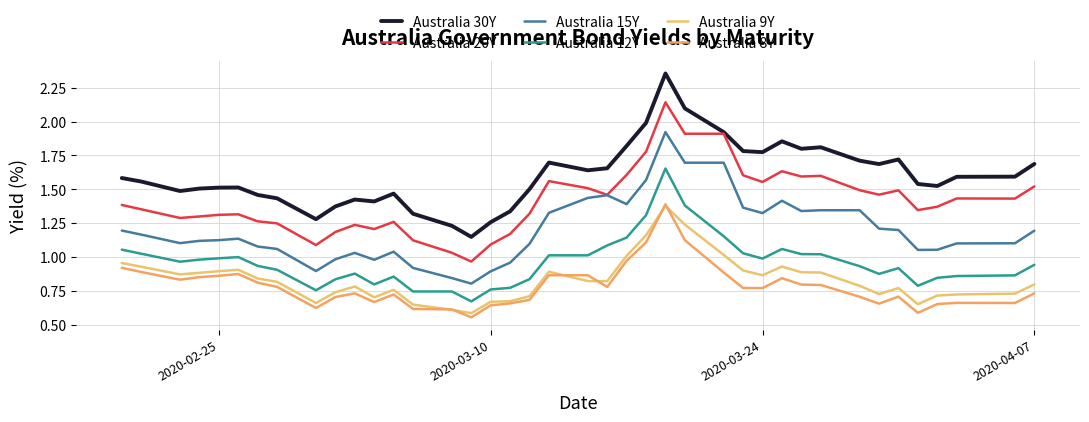

How many lines are shown in the chart?

6